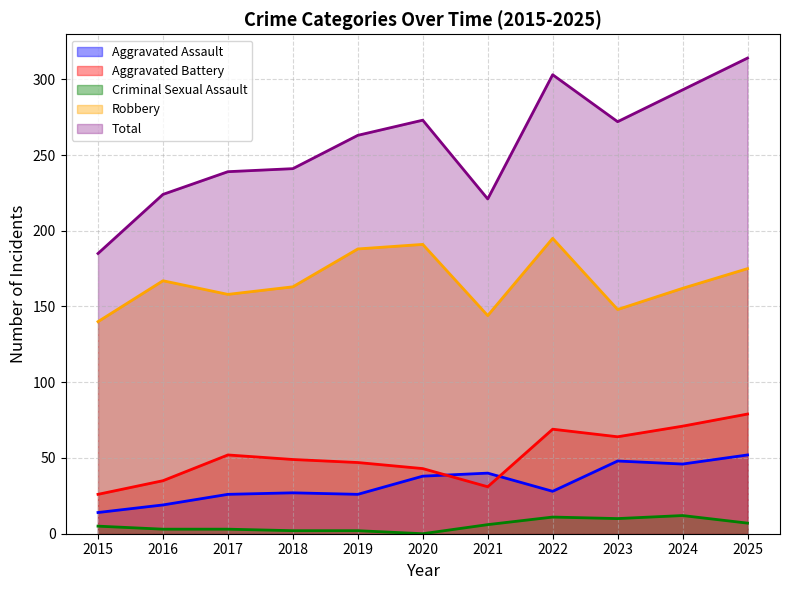

True or false: Aggravated Battery has more than 2 points higher than both neighbors.

False